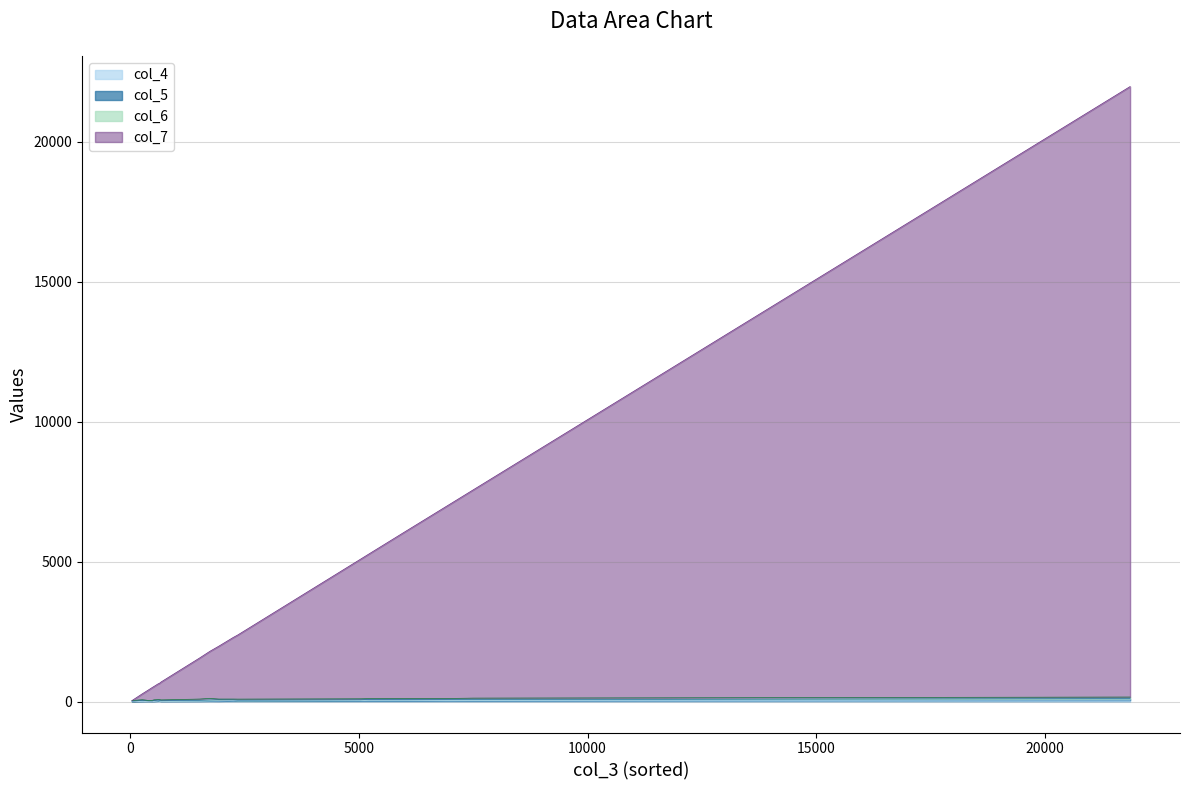

Rank the categories by col_5 value from lowest to highest.

630, 484, 400, 2349, 672, 36, 2250, 616, 1512, 5040, 1740, 520, 6912, 7500, 260, 1932, 5200, 6050, 16500, 21866